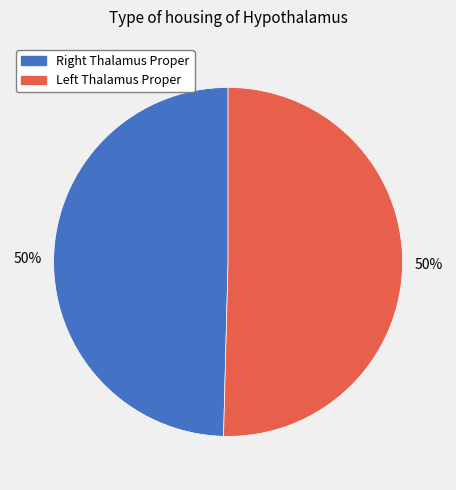

Which slice is the largest?

Left Thalamus Proper